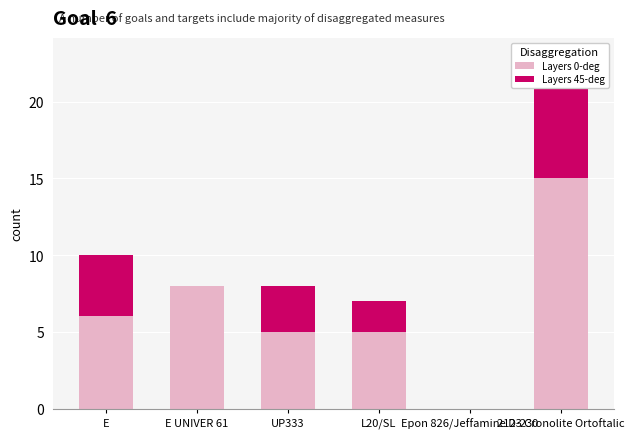

What is the label of the 5th bar from the left?

Epon 826/Jeffamine D-230